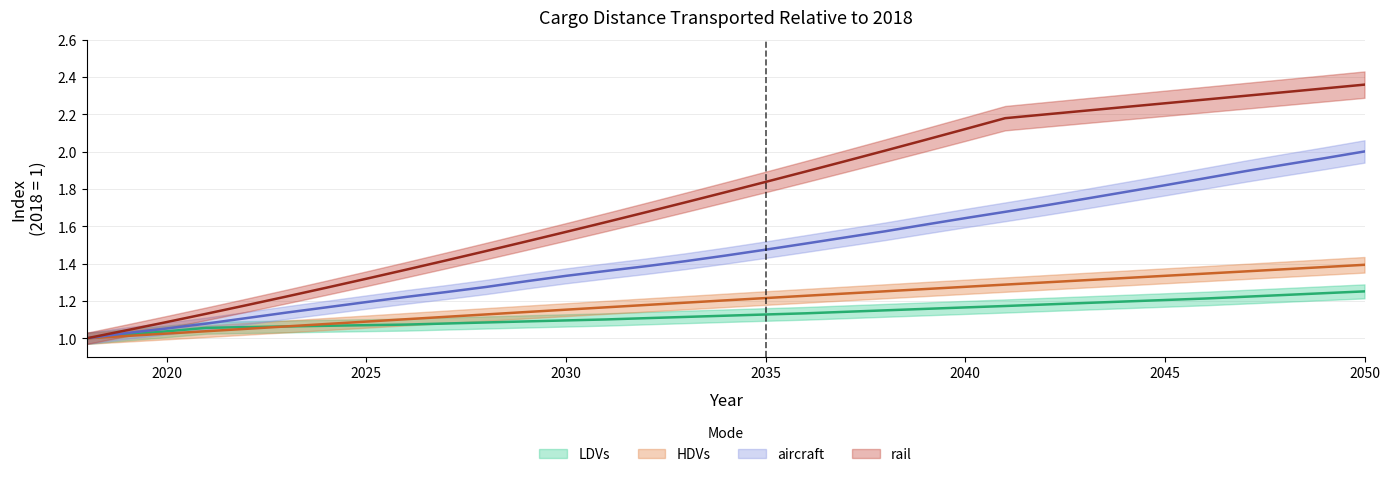

Is it true that aircraft equals 1.1 at 2020?

True